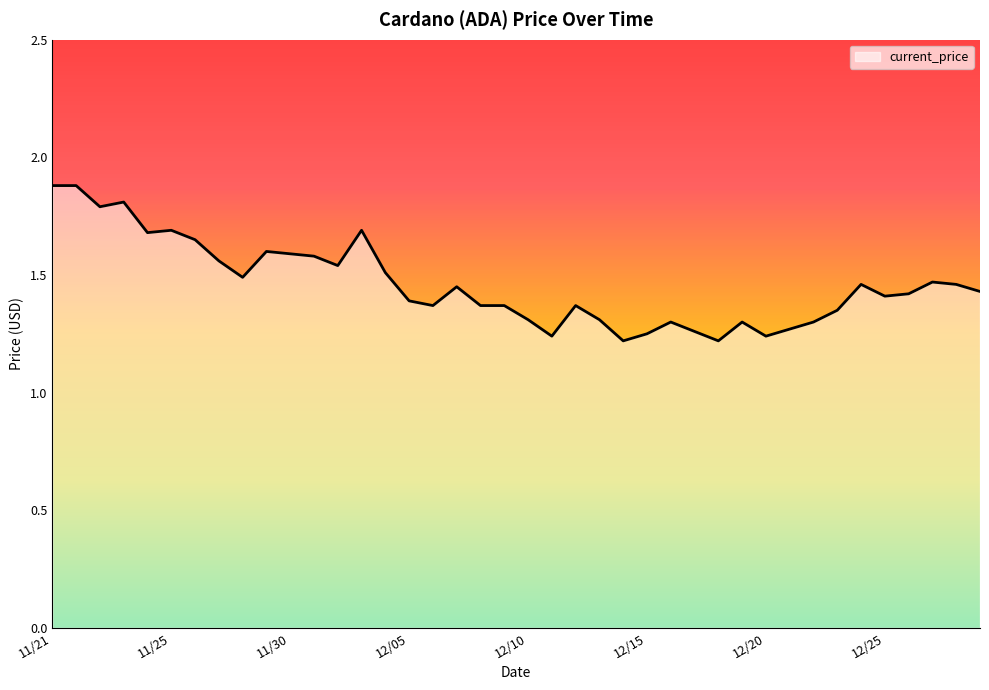

What is the maximum value shown in the chart?

1.9